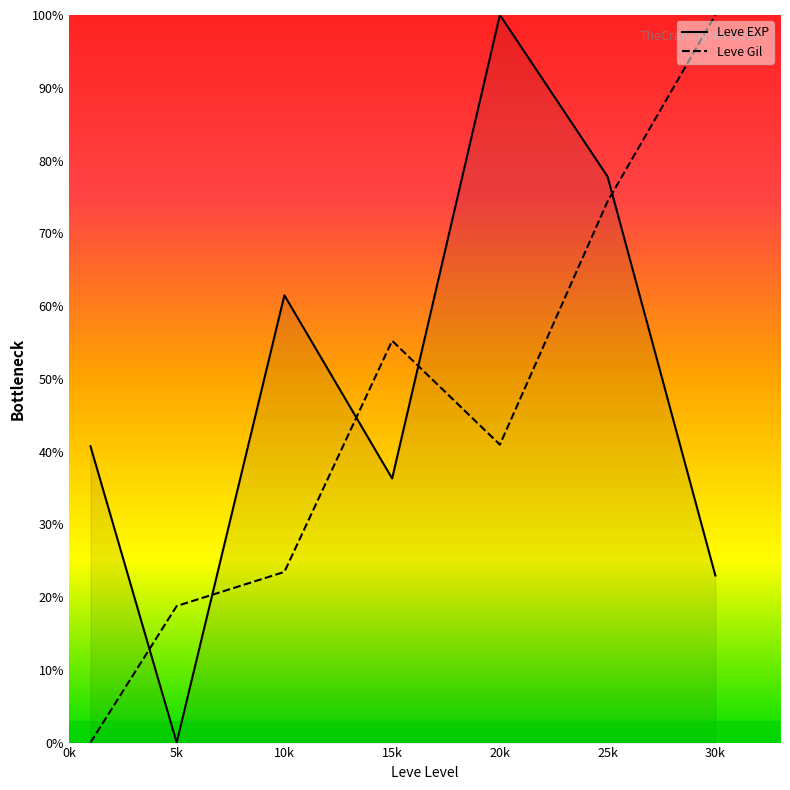

What is the maximum value for Leve Gil?

100.0